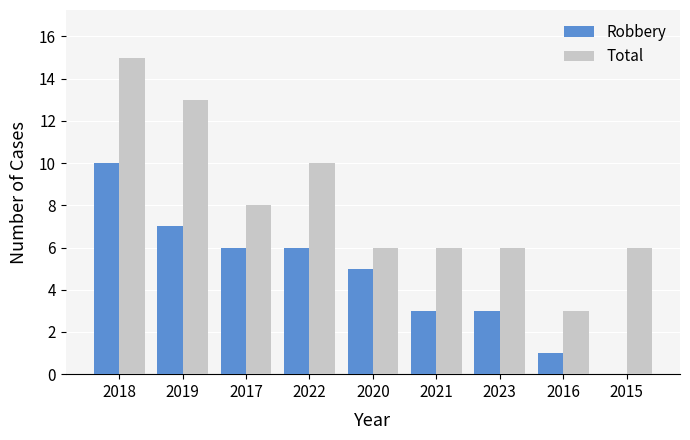

The Robbery series shows 10 at 2022. True or false?

False